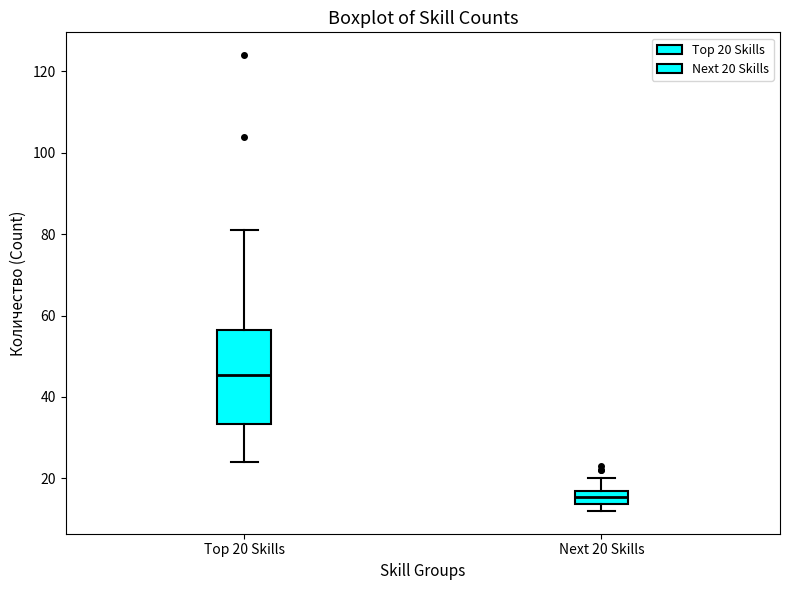

Comparing the boxes themselves (not the whiskers), which one is the tallest?

Top 20 Skills